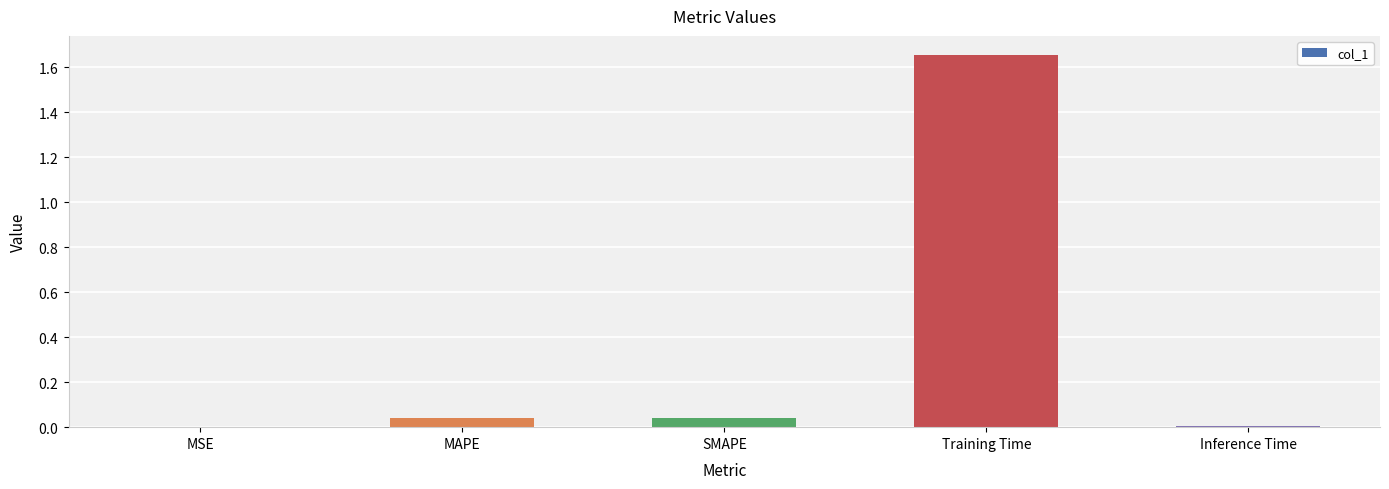

What is the label of the 1st bar from the left?

MSE